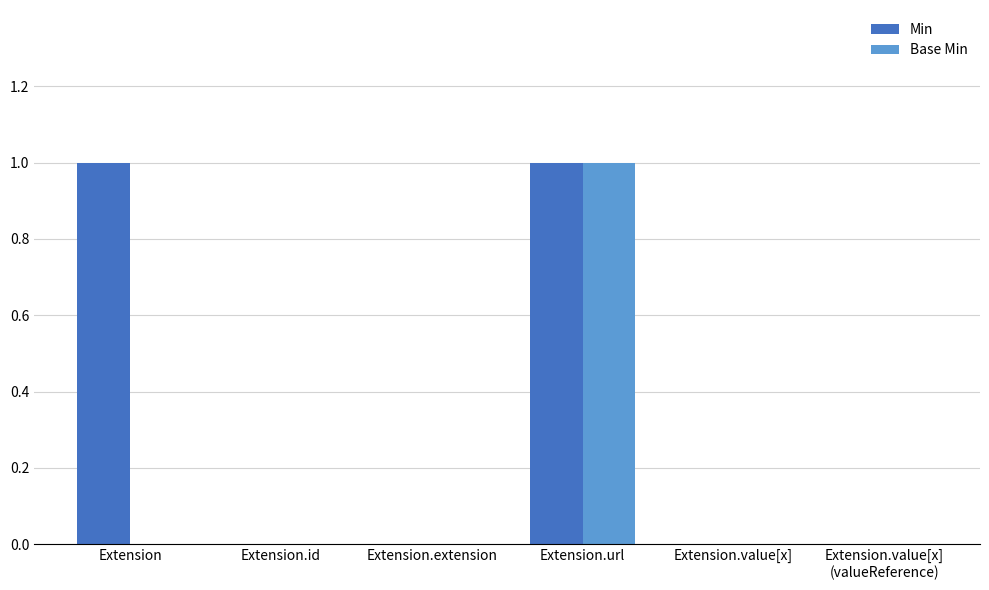

Does the chart contain stacked bars?

No